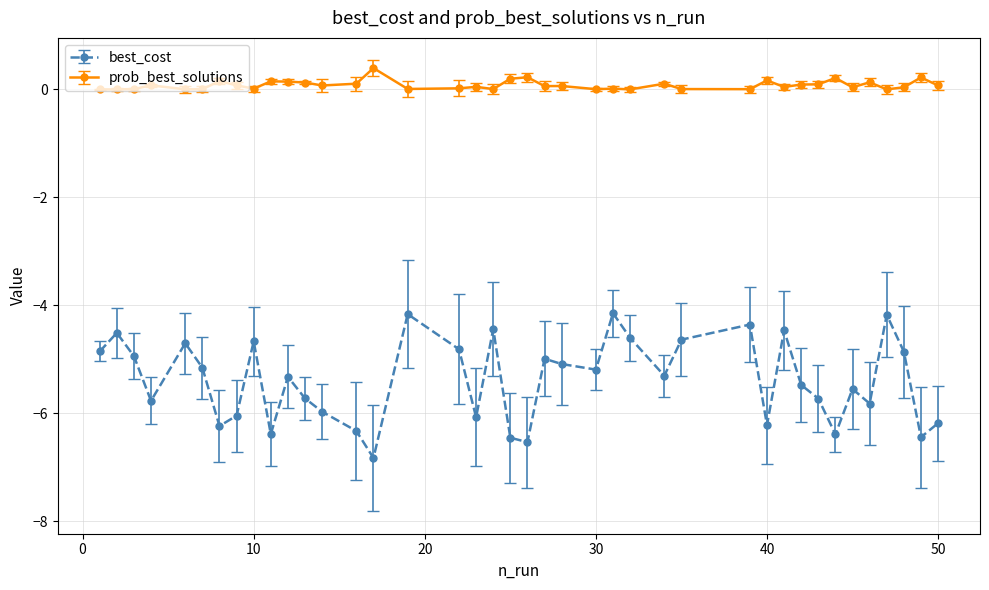

True or false: prob_best_solutions and best_cost intersect in this chart.

False